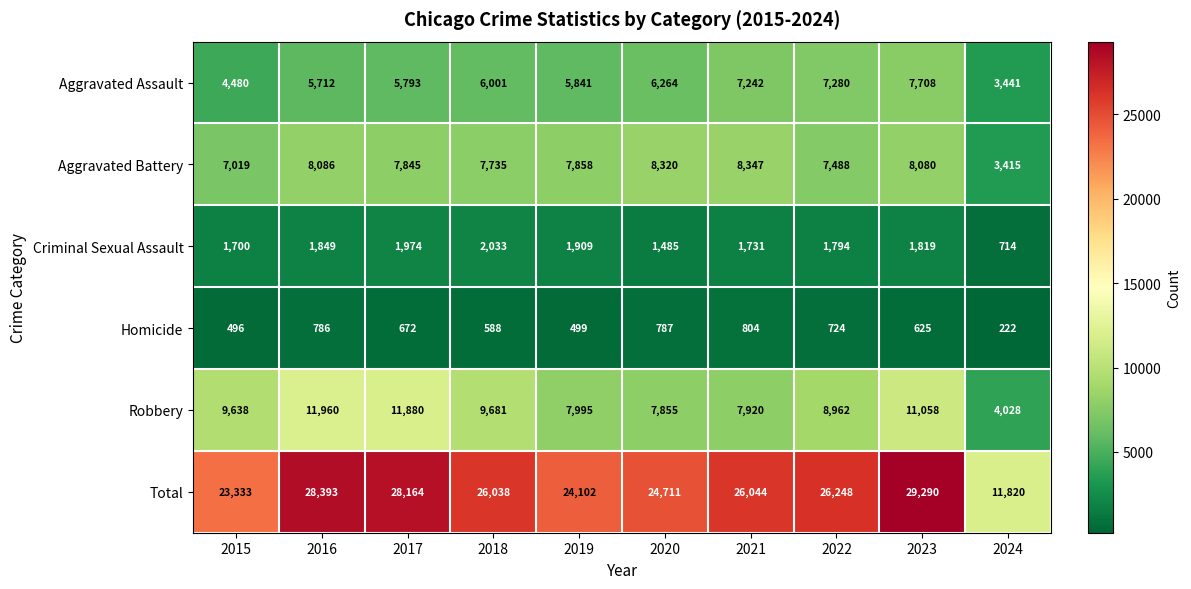

List the series in order of their peak value, highest first.

Total, Robbery, Aggravated Battery, Aggravated Assault, Criminal Sexual Assault, Homicide